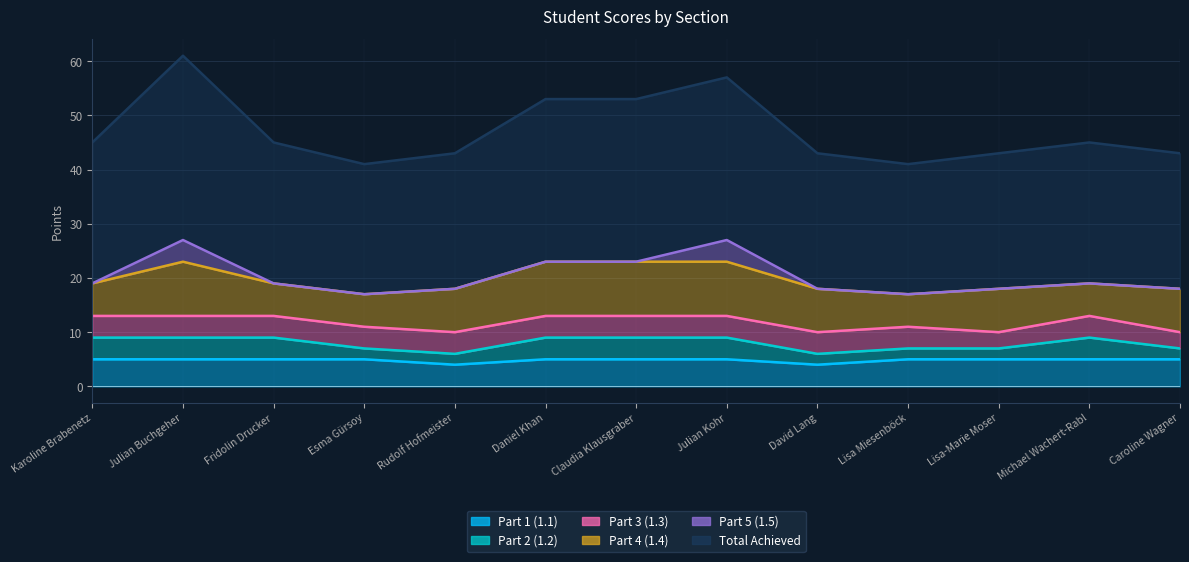

What position from the right is Michael Wachert-Rabl?

2